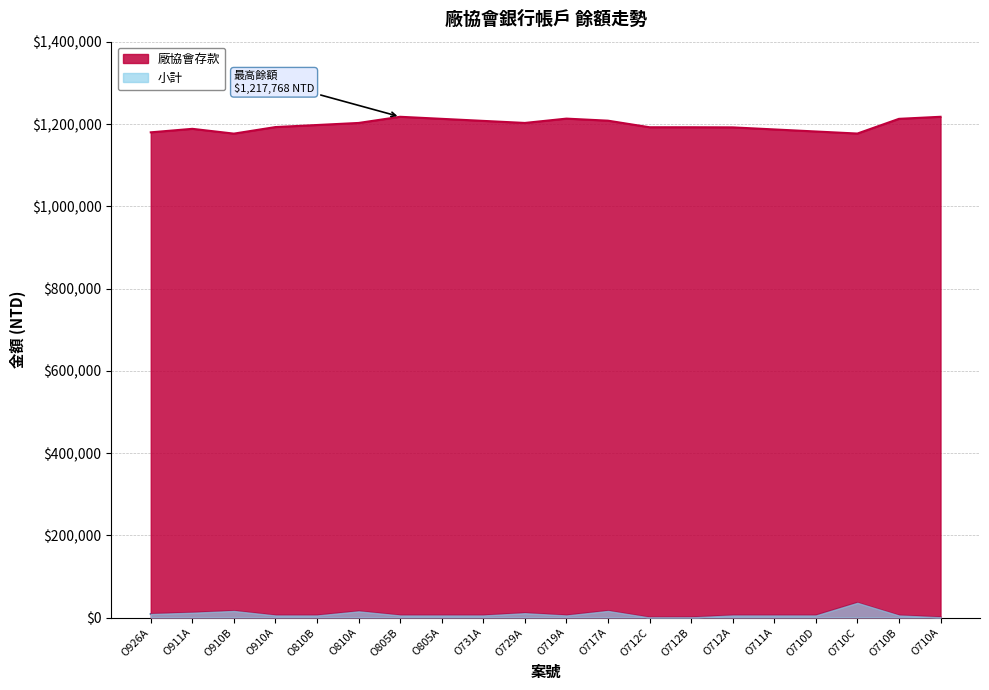

The value of 廠協會存款 at O710D is 1181993. True or false?

True